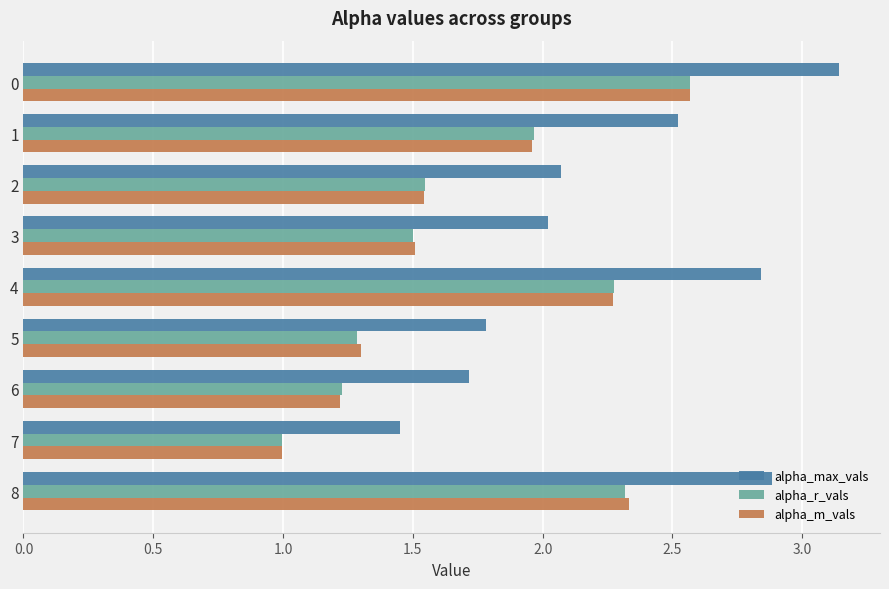

What is the difference between the alpha_m_vals values at 0 and 4?

0.3